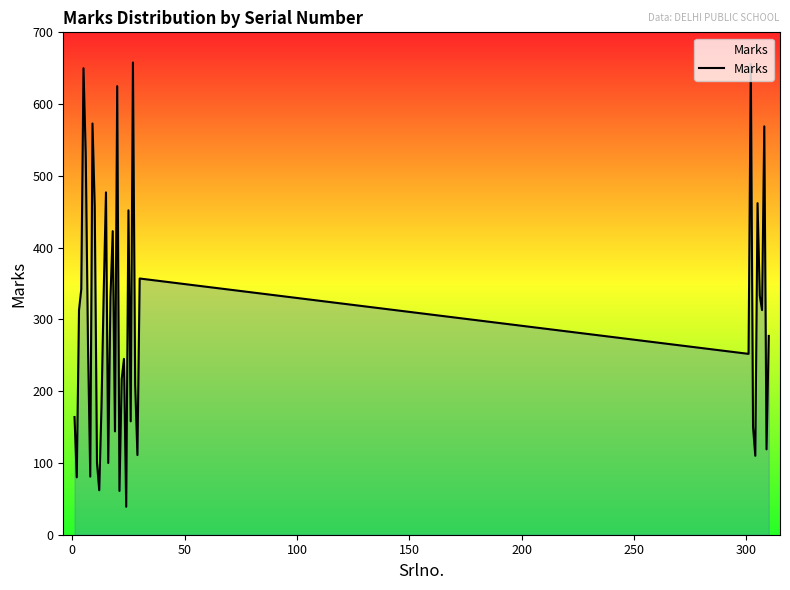

What is the maximum value shown in the chart?

658